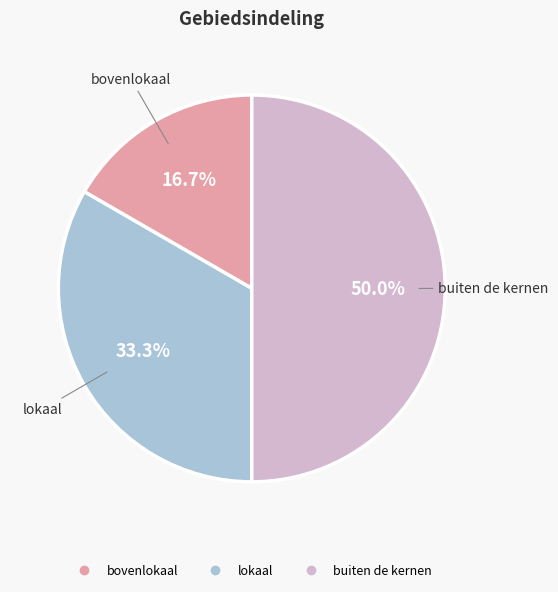

Which category has the smallest portion of the pie?

bovenlokaal